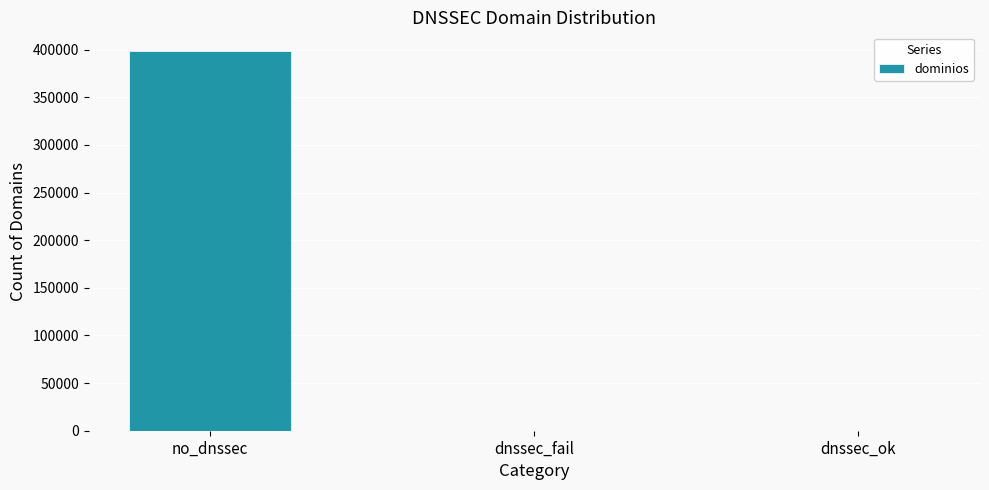

What is the greatest value displayed?

398350